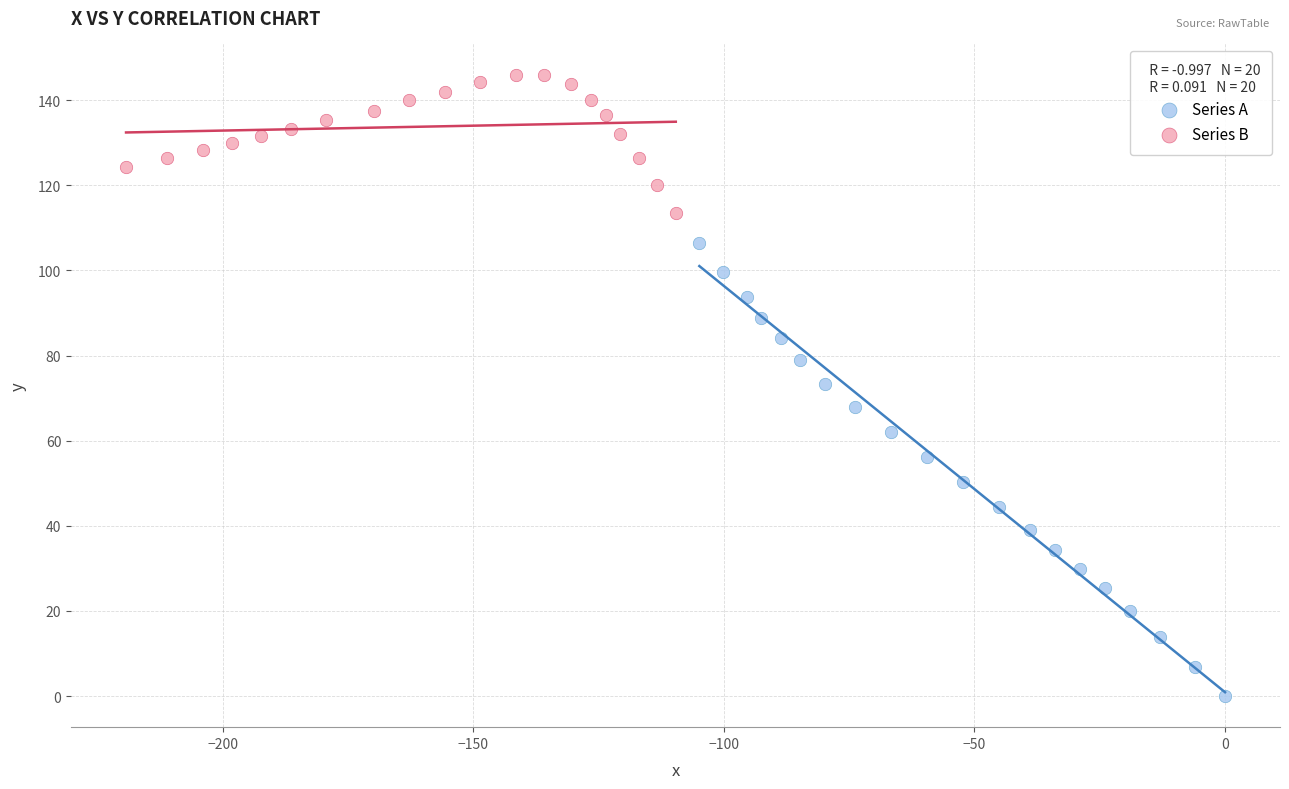

Which series has the widest spread of Y values?

Series A